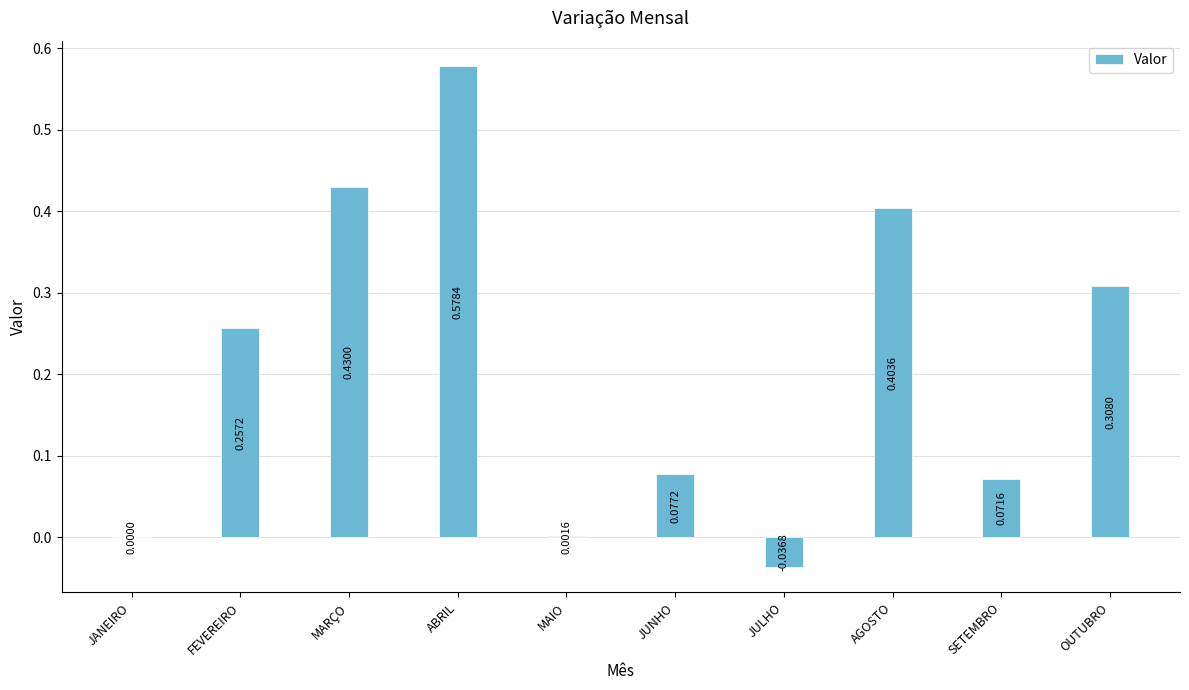

What is the change in value from MAIO to OUTUBRO?

+0.3